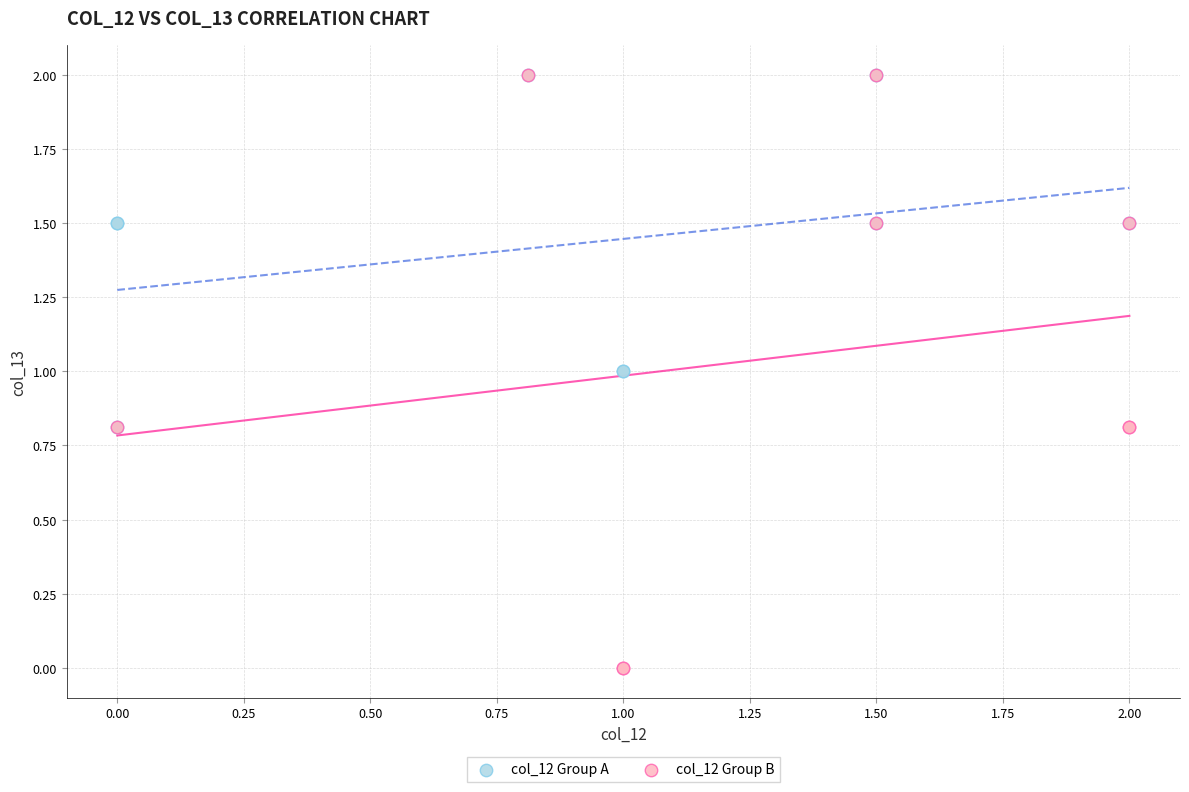

What are all the series names shown in the legend?

col_12 Group A, col_12 Group B